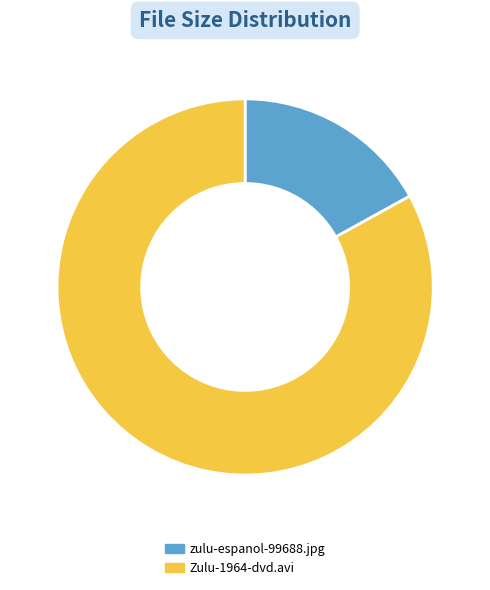

How many segments does this pie chart have?

2